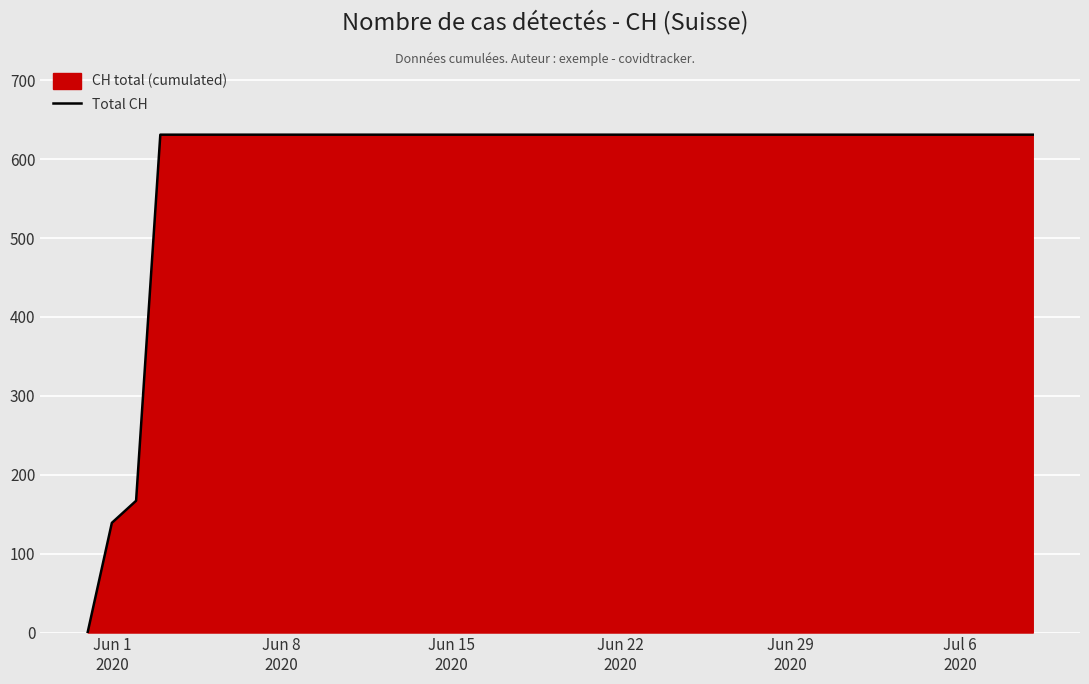

What is the greatest value displayed?

631